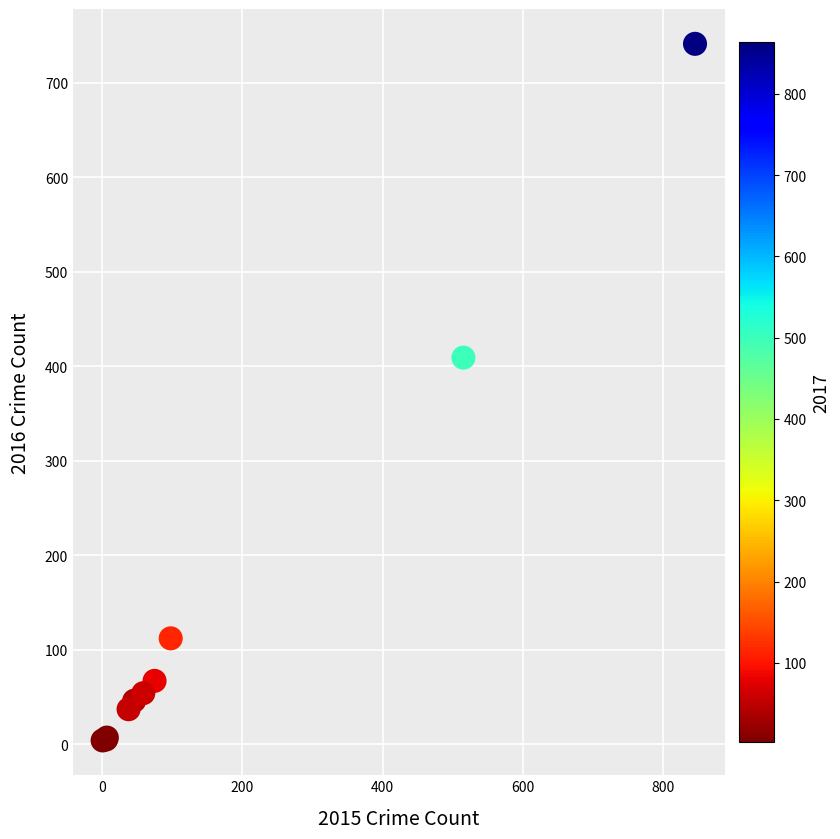

What Y value in the scatter plot is closest to 372?

409